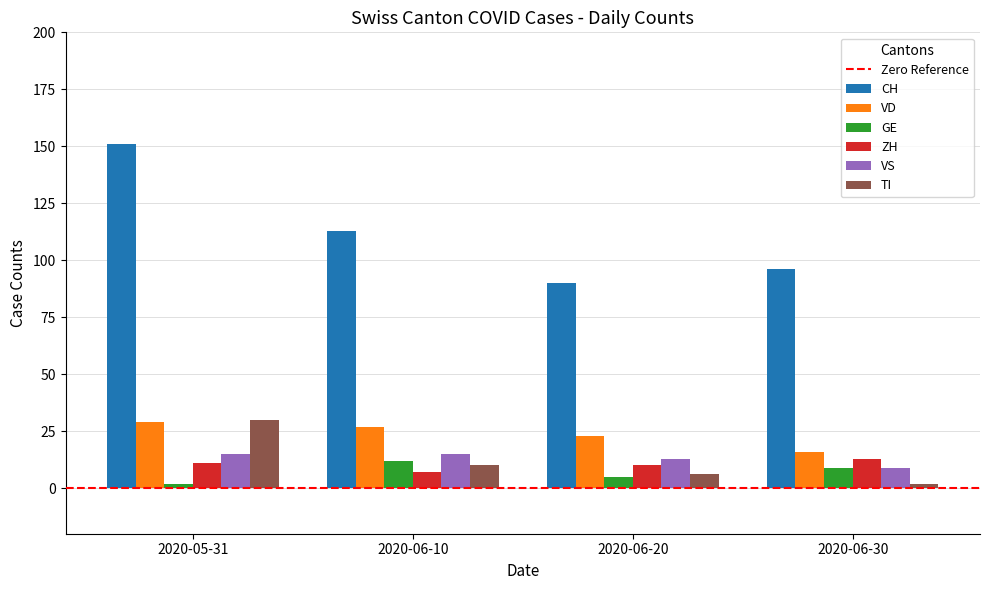

True or false: TI has a value of 46 at 2020-05-31.

False